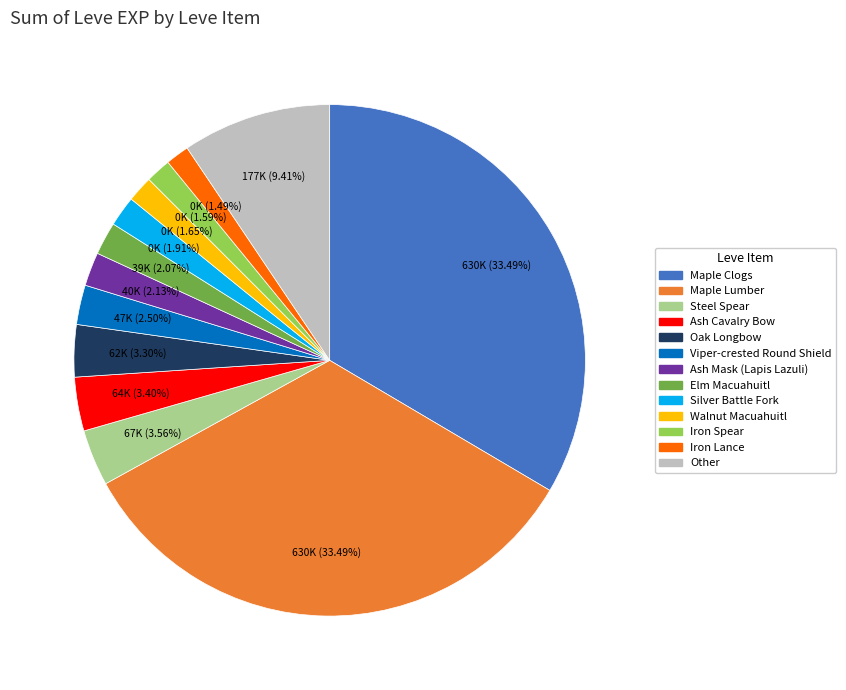

Is there any slice that represents more than half of the pie?

No